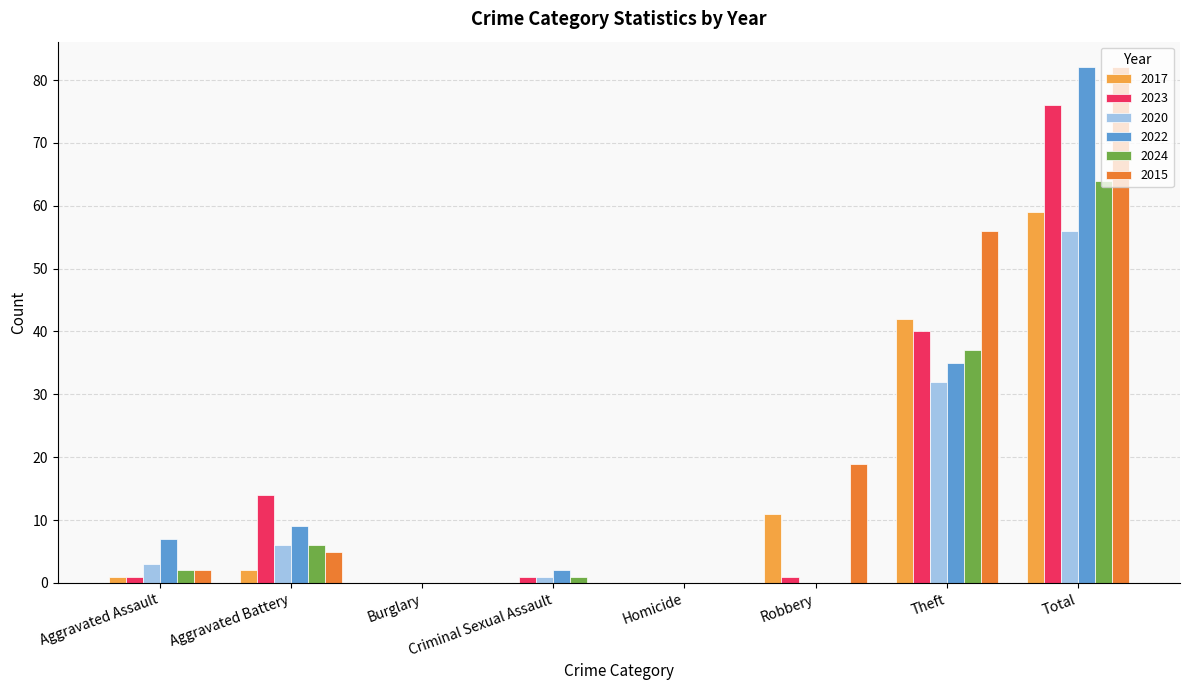

What is the average value of the 2017 series?

14